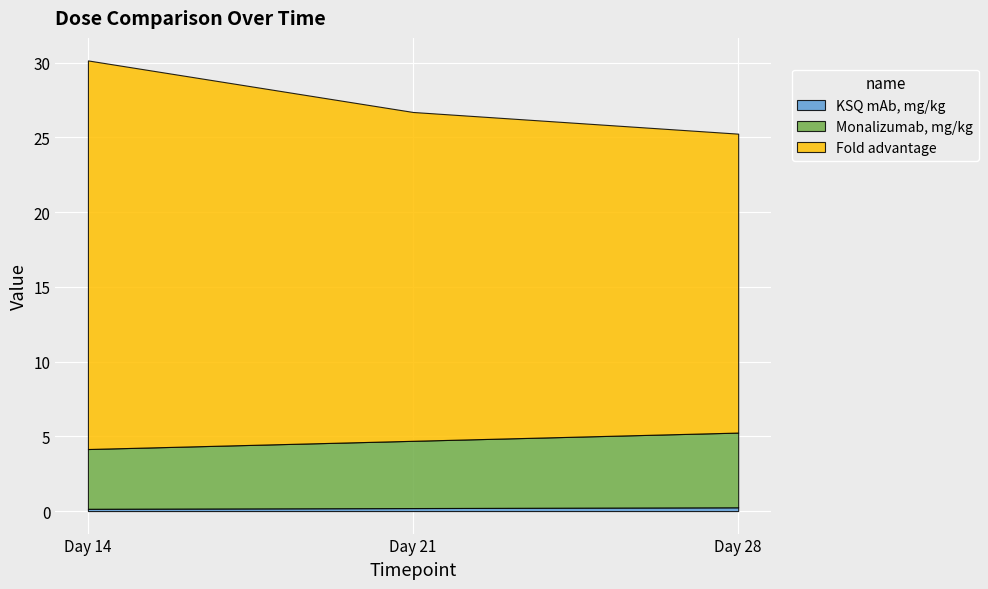

List the series in order of their overall mean, highest first.

Fold advantage, Monalizumab, mg/kg, KSQ mAb, mg/kg